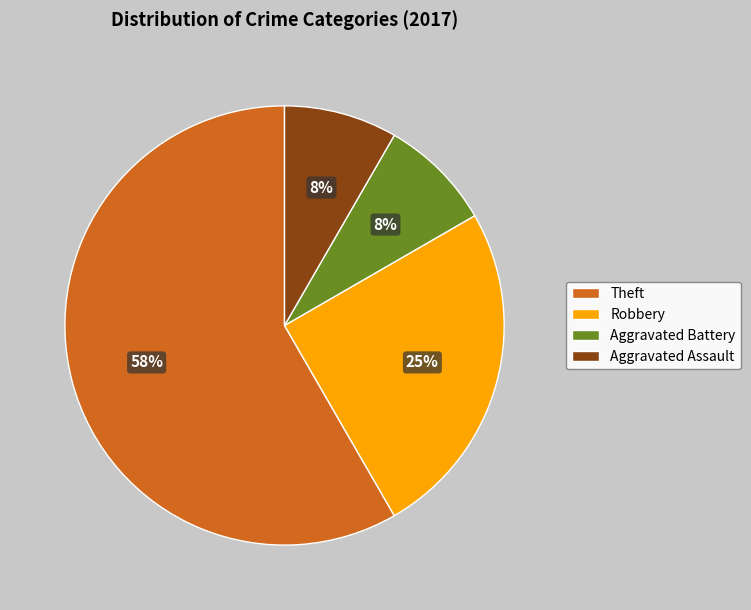

How many segments does this pie chart have?

4